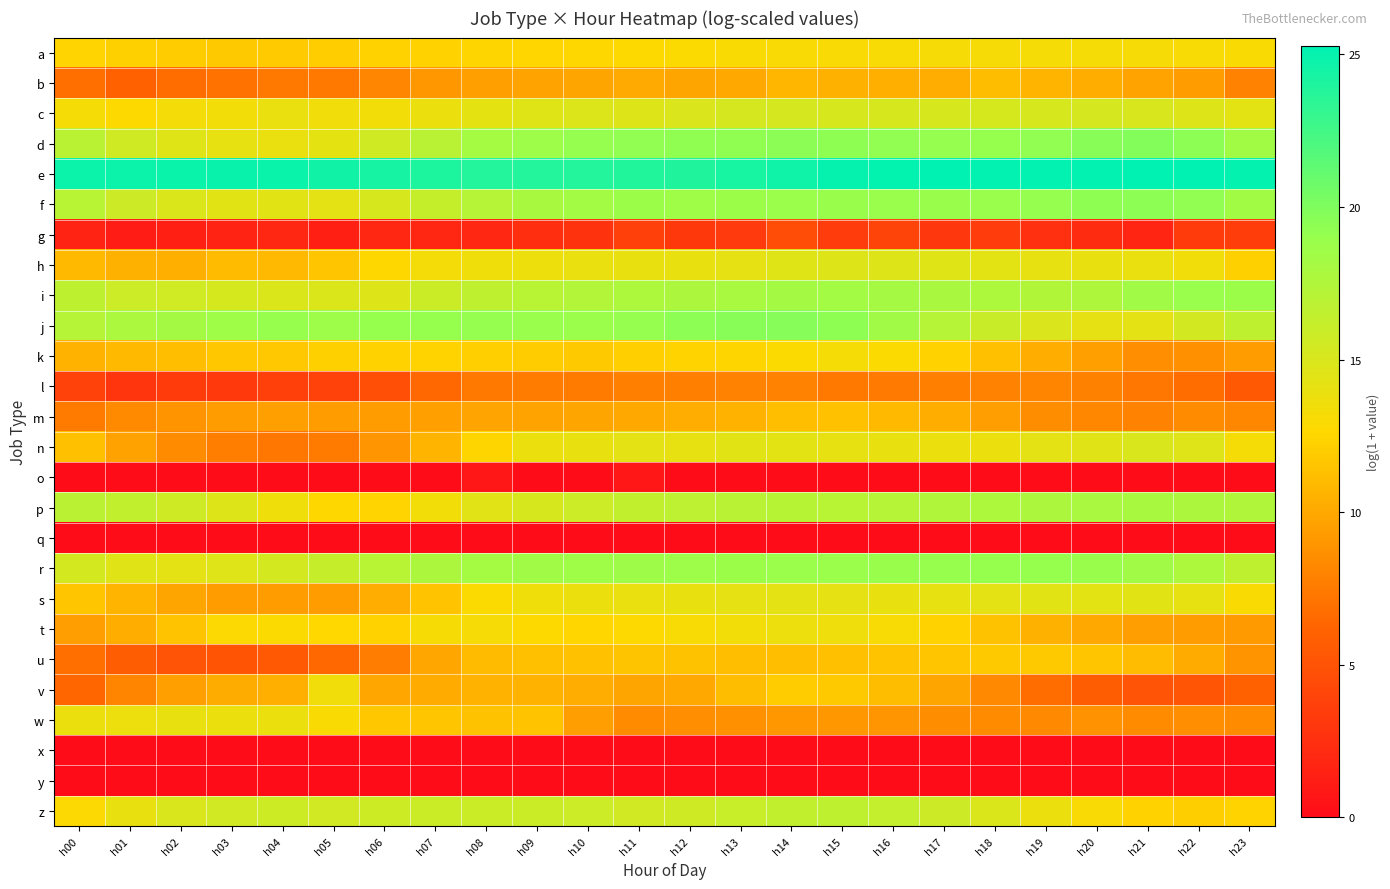

Reading left to right, extract all data points from this chart.

a: h00=12.4	h01=12.2	h02=12.0	h03=11.8	h04=11.9	h05=12.0	h06=12.2	h07=12.3	h08=12.4	h09=12.5	h10=12.6	h11=12.7	h12=12.9	h13=13.0	h14=13.0	h15=13.0	h16=13.1	h17=13.1	h18=13.2	h19=13.2	h20=13.2	h21=13.1	h22=13.0	h23=12.9
b: h00=6.8	h01=6.1	h02=6.7	h03=7.0	h04=7.4	h05=7.4	h06=8.1	h07=9.1	h08=9.5	h09=9.7	h10=9.8	h11=10.1	h12=9.8	h13=10.0	h14=10.7	h15=10.5	h16=10.4	h17=10.3	h18=11.1	h19=10.6	h20=10.4	h21=9.7	h22=9.3	h23=7.9
c: h00=13.2	h01=12.7	h02=13.3	h03=13.4	h04=13.9	h05=13.5	h06=13.4	h07=13.8	h08=14.2	h09=14.6	h10=14.8	h11=14.7	h12=14.9	h13=15.2	h14=15.2	h15=15.1	h16=15.1	h17=15.1	h18=15.2	h19=15.1	h20=15.2	h21=15.0	h22=14.8	h23=14.3
d: h00=16.9	h01=15.5	h02=14.6	h03=14.0	h04=13.9	h05=14.2	h06=15.6	h07=17.0	h08=18.2	h09=18.7	h10=19.1	h11=19.2	h12=19.3	h13=19.3	h14=19.4	h15=19.4	h16=19.2	h17=19.1	h18=19.0	h19=19.2	h20=19.6	h21=19.8	h22=19.4	h23=18.4
e: h00=24.8	h01=24.7	h02=24.8	h03=24.9	h04=24.8	h05=24.6	h06=24.3	h07=24.0	h08=23.8	h09=23.8	h10=23.8	h11=23.9	h12=24.0	h13=24.3	h14=24.7	h15=25.0	h16=25.2	h17=25.2	h18=25.2	h19=25.2	h20=25.2	h21=25.2	h22=25.3	h23=25.1
f: h00=17.0	h01=15.7	h02=14.8	h03=14.4	h04=14.4	h05=14.3	h06=15.1	h07=16.2	h08=17.2	h09=18.0	h10=18.3	h11=18.7	h12=18.6	h13=18.7	h14=18.8	h15=18.9	h16=18.9	h17=18.9	h18=18.9	h19=19.1	h20=19.3	h21=19.4	h22=19.2	h23=18.4
g: h00=1.6	h01=1.1	h02=1.4	h03=1.6	h04=1.9	h05=1.4	h06=1.9	h07=1.9	h08=1.9	h09=2.4	h10=2.7	h11=3.7	h12=3.1	h13=3.3	h14=4.5	h15=3.4	h16=4.0	h17=3.0	h18=3.4	h19=2.6	h20=2.2	h21=1.8	h22=3.3	h23=3.5
h: h00=11.0	h01=10.5	h02=10.4	h03=11.0	h04=10.9	h05=11.6	h06=12.6	h07=13.3	h08=13.6	h09=13.7	h10=13.9	h11=13.9	h12=14.0	h13=14.1	h14=14.6	h15=14.7	h16=14.7	h17=14.6	h18=14.3	h19=14.1	h20=14.0	h21=13.9	h22=13.5	h23=12.2
i: h00=16.7	h01=15.8	h02=15.5	h03=15.2	h04=14.8	h05=14.9	h06=14.7	h07=15.9	h08=16.6	h09=17.0	h10=17.3	h11=17.6	h12=17.8	h13=18.0	h14=18.3	h15=18.3	h16=18.1	h17=17.9	h18=17.7	h19=17.4	h20=17.6	h21=18.4	h22=18.9	h23=18.7
j: h00=17.2	h01=17.8	h02=18.2	h03=18.5	h04=19.0	h05=18.7	h06=19.0	h07=19.0	h08=19.1	h09=18.9	h10=18.8	h11=19.1	h12=19.4	h13=19.6	h14=19.7	h15=19.3	h16=18.4	h17=17.2	h18=15.9	h19=14.9	h20=14.2	h21=14.3	h22=15.4	h23=16.6
k: h00=10.5	h01=11.0	h02=11.2	h03=11.7	h04=11.7	h05=12.2	h06=12.3	h07=12.3	h08=12.1	h09=12.0	h10=11.7	h11=12.1	h12=12.4	h13=12.4	h14=12.9	h15=13.2	h16=12.9	h17=12.3	h18=11.3	h19=10.3	h20=9.5	h21=8.6	h22=8.7	h23=9.4
l: h00=3.7	h01=2.9	h02=3.3	h03=3.2	h04=3.7	h05=3.7	h06=4.8	h07=6.4	h08=7.3	h09=7.6	h10=7.5	h11=7.7	h12=7.7	h13=8.0	h14=7.9	h15=7.4	h16=7.5	h17=7.7	h18=8.0	h19=8.1	h20=7.8	h21=7.2	h22=6.7	h23=5.6
m: h00=7.5	h01=8.3	h02=8.9	h03=9.3	h04=9.6	h05=9.4	h06=9.3	h07=9.5	h08=9.7	h09=9.7	h10=9.8	h11=10.0	h12=10.2	h13=10.5	h14=11.2	h15=11.4	h16=11.0	h17=10.4	h18=9.4	h19=8.5	h20=8.2	h21=8.0	h22=8.4	h23=8.2
n: h00=11.3	h01=9.6	h02=8.4	h03=7.7	h04=7.3	h05=7.5	h06=9.0	h07=10.6	h08=12.4	h09=13.8	h10=14.0	h11=14.3	h12=14.1	h13=14.4	h14=14.3	h15=14.1	h16=14.0	h17=13.8	h18=13.9	h19=14.3	h20=14.5	h21=14.9	h22=14.6	h23=13.3
o: h00=0.0	h01=0.0	h02=0.0	h03=0.0	h04=0.0	h05=0.0	h06=0.0	h07=0.0	h08=0.7	h09=0.0	h10=0.0	h11=0.7	h12=0.0	h13=0.0	h14=0.0	h15=0.0	h16=0.0	h17=0.0	h18=0.0	h19=0.0	h20=0.0	h21=0.0	h22=0.0	h23=0.0
p: h00=16.9	h01=16.4	h02=15.6	h03=14.7	h04=13.6	h05=12.6	h06=12.4	h07=13.4	h08=14.5	h09=15.1	h10=15.8	h11=16.4	h12=16.7	h13=17.0	h14=17.1	h15=17.0	h16=17.2	h17=17.4	h18=17.6	h19=17.8	h20=17.8	h21=17.9	h22=17.7	h23=17.4
q: h00=0.0	h01=0.0	h02=0.0	h03=0.0	h04=0.0	h05=0.0	h06=0.0	h07=0.0	h08=0.0	h09=0.0	h10=0.0	h11=0.0	h12=0.0	h13=0.0	h14=0.0	h15=0.0	h16=0.0	h17=0.0	h18=0.0	h19=0.0	h20=0.0	h21=0.0	h22=0.0	h23=0.0
r: h00=15.3	h01=14.6	h02=14.3	h03=14.6	h04=15.3	h05=16.1	h06=17.0	h07=17.7	h08=18.1	h09=18.4	h10=18.5	h11=18.6	h12=18.7	h13=18.7	h14=18.8	h15=18.8	h16=18.9	h17=19.0	h18=19.0	h19=19.0	h20=18.9	h21=18.4	h22=17.6	h23=16.6
s: h00=11.6	h01=10.6	h02=9.9	h03=9.4	h04=9.3	h05=9.3	h06=10.3	h07=11.5	h08=12.9	h09=13.5	h10=13.8	h11=13.9	h12=13.9	h13=14.1	h14=14.3	h15=14.2	h16=14.0	h17=14.1	h18=14.3	h19=14.4	h20=14.4	h21=14.4	h22=14.0	h23=12.9
t: h00=9.4	h01=10.3	h02=11.5	h03=12.8	h04=12.9	h05=12.6	h06=12.3	h07=13.1	h08=13.2	h09=12.7	h10=12.5	h11=12.8	h12=13.1	h13=13.4	h14=13.7	h15=13.6	h16=13.0	h17=12.3	h18=11.4	h19=10.5	h20=10.0	h21=9.5	h22=9.3	h23=9.2
u: h00=6.8	h01=5.7	h02=5.1	h03=5.1	h04=5.5	h05=6.4	h06=7.6	h07=9.9	h08=11.0	h09=11.3	h10=11.4	h11=11.5	h12=11.4	h13=11.2	h14=11.2	h15=11.3	h16=11.5	h17=11.6	h18=11.8	h19=11.8	h20=11.6	h21=11.1	h22=10.1	h23=8.9
v: h00=6.3	h01=8.0	h02=9.5	h03=10.2	h04=10.4	h05=13.4	h06=10.0	h07=10.1	h08=10.6	h09=10.5	h10=10.3	h11=9.8	h12=10.1	h13=11.1	h14=12.0	h15=11.8	h16=11.1	h17=9.9	h18=8.3	h19=6.7	h20=5.7	h21=5.1	h22=5.2	h23=6.0
w: h00=13.9	h01=13.7	h02=14.0	h03=13.9	h04=13.8	h05=13.0	h06=11.7	h07=11.6	h08=11.4	h09=11.5	h10=9.4	h11=8.4	h12=8.6	h13=8.7	h14=9.1	h15=9.1	h16=8.9	h17=8.5	h18=8.4	h19=8.2	h20=8.8	h21=8.4	h22=8.6	h23=8.4
x: h00=0.0	h01=0.0	h02=0.0	h03=0.0	h04=0.0	h05=0.0	h06=0.0	h07=0.0	h08=0.0	h09=0.0	h10=0.0	h11=0.0	h12=0.0	h13=0.0	h14=0.0	h15=0.0	h16=0.0	h17=0.0	h18=0.0	h19=0.0	h20=0.0	h21=0.0	h22=0.0	h23=0.0
y: h00=0.0	h01=0.0	h02=0.0	h03=0.0	h04=0.0	h05=0.0	h06=0.0	h07=0.0	h08=0.0	h09=0.0	h10=0.0	h11=0.0	h12=0.0	h13=0.0	h14=0.0	h15=0.0	h16=0.0	h17=0.0	h18=0.0	h19=0.0	h20=0.0	h21=0.0	h22=0.0	h23=0.0
z: h00=12.8	h01=13.9	h02=15.0	h03=15.5	h04=15.7	h05=15.5	h06=15.7	h07=15.9	h08=15.9	h09=15.9	h10=15.8	h11=15.5	h12=15.6	h13=16.0	h14=16.4	h15=16.5	h16=16.3	h17=15.8	h18=14.8	h19=13.8	h20=13.0	h21=12.3	h22=12.1	h23=12.3